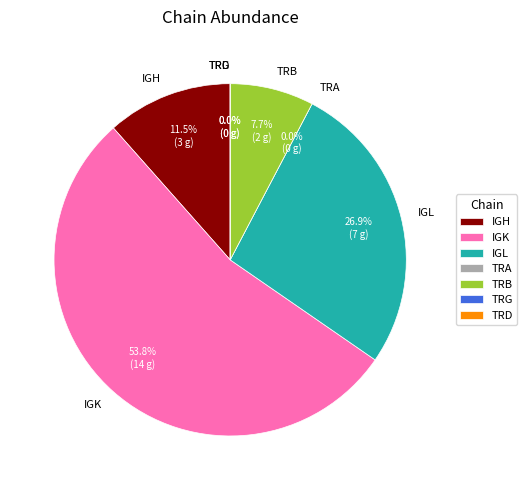

Which has a higher value, TRA or IGH?

IGH